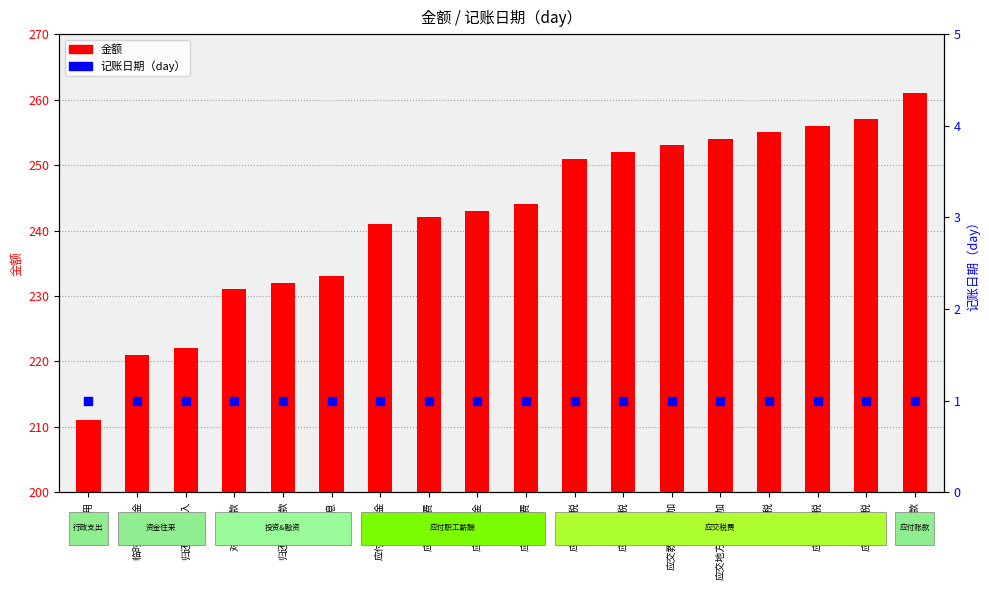

Which series reaches the minimum Y coordinate?

记账日期（day）